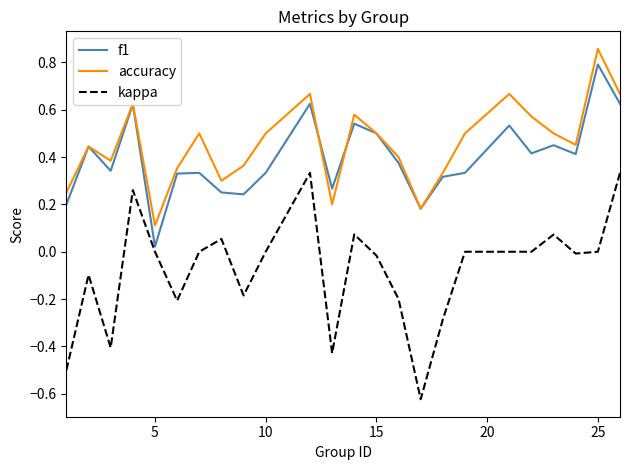

True or false: accuracy has more than 0 points higher than both neighbors.

True